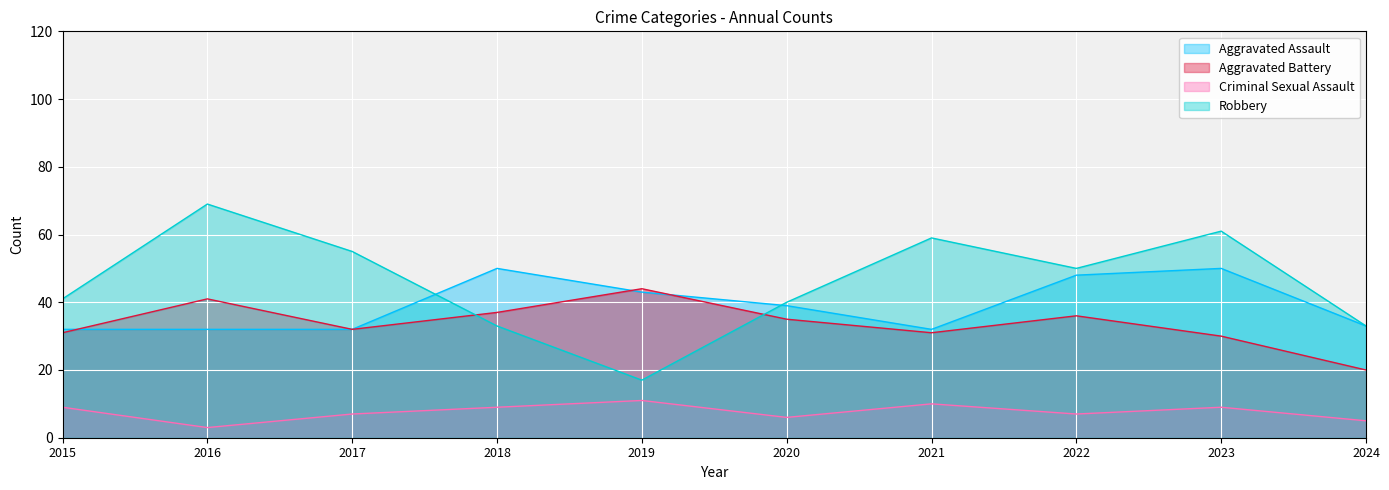

At which label does Criminal Sexual Assault reach its minimum?

2016